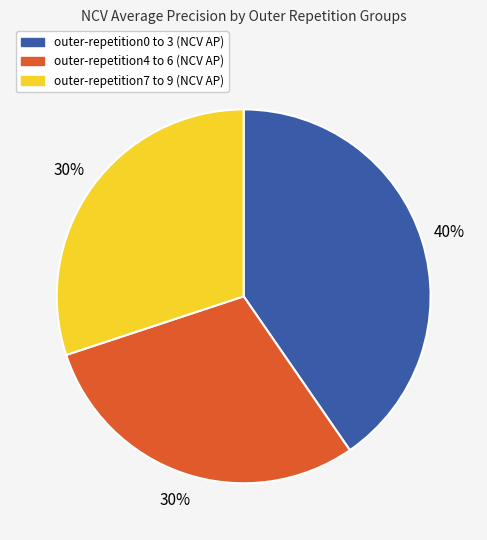

To the nearest percent, what is the average slice percentage?

33%